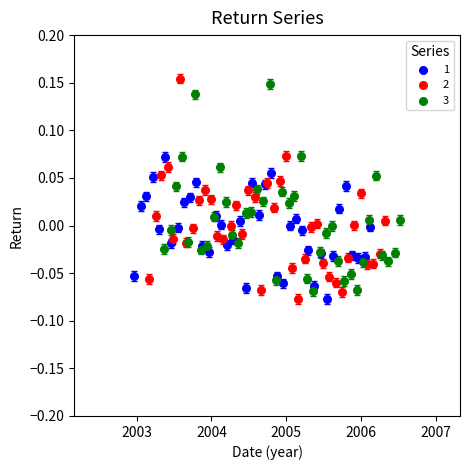

What are all the series names shown in the legend?

1, 2, 3